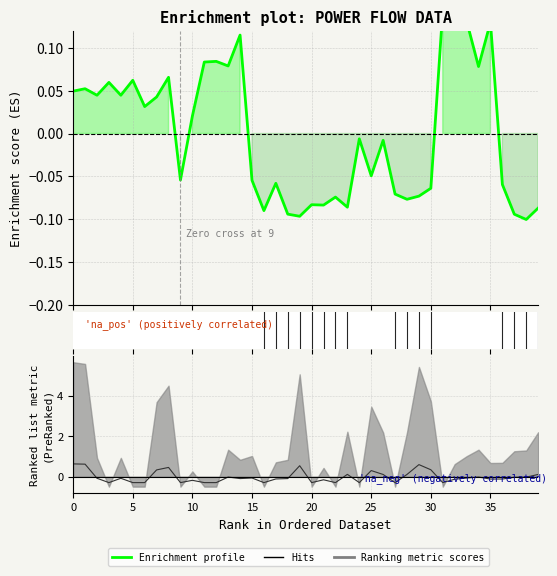

At which category does p_mw reach its first local valley?

3